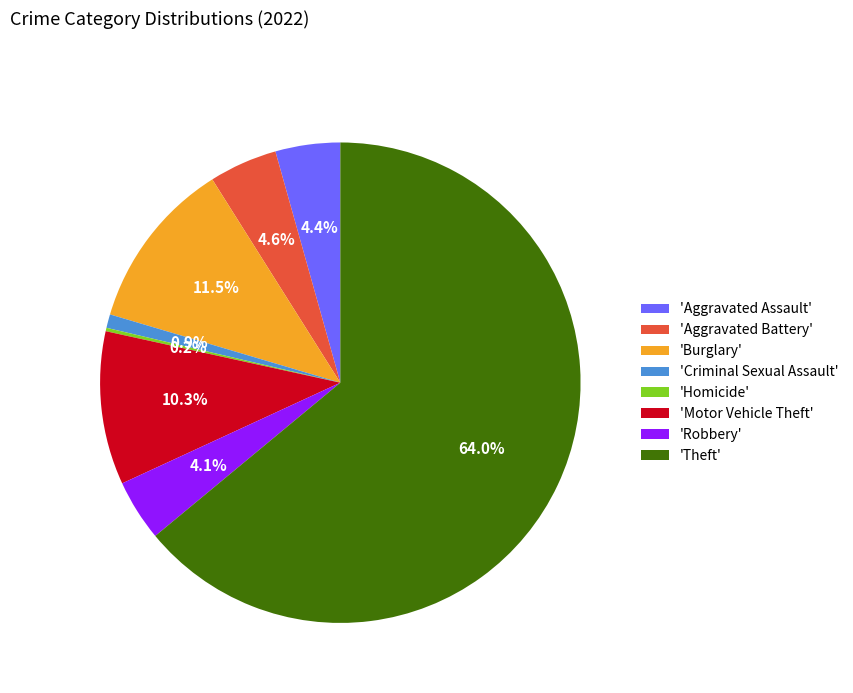

Combined, what portion of the pie is 'Motor Vehicle Theft' and 'Theft'?

74.3%